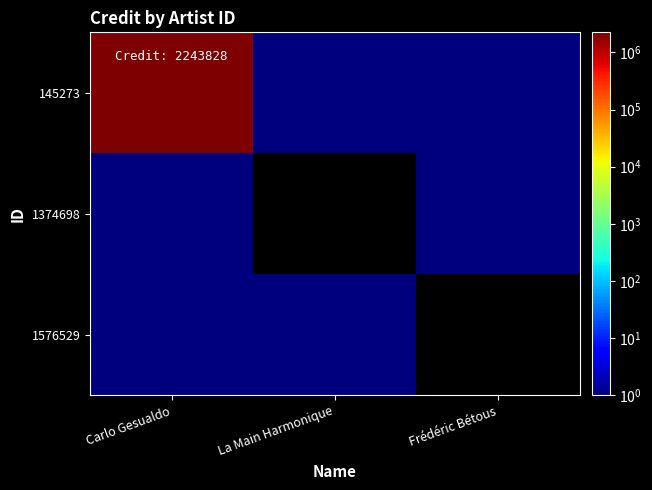

Reading right to left, transcribe all the data shown in this chart.

145273: Frédéric Bétous=1	La Main Harmonique=1	Carlo Gesualdo=2243828
1374698: Frédéric Bétous=1	La Main Harmonique=0	Carlo Gesualdo=1
1576529: Frédéric Bétous=0	La Main Harmonique=1	Carlo Gesualdo=1